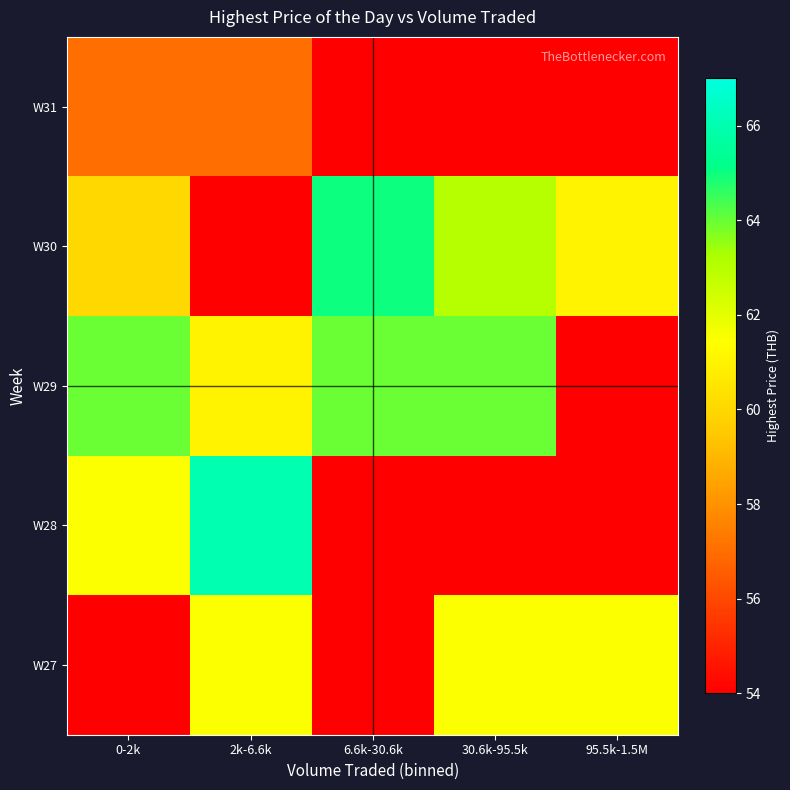

Which series has the largest range (max minus min)?

W28